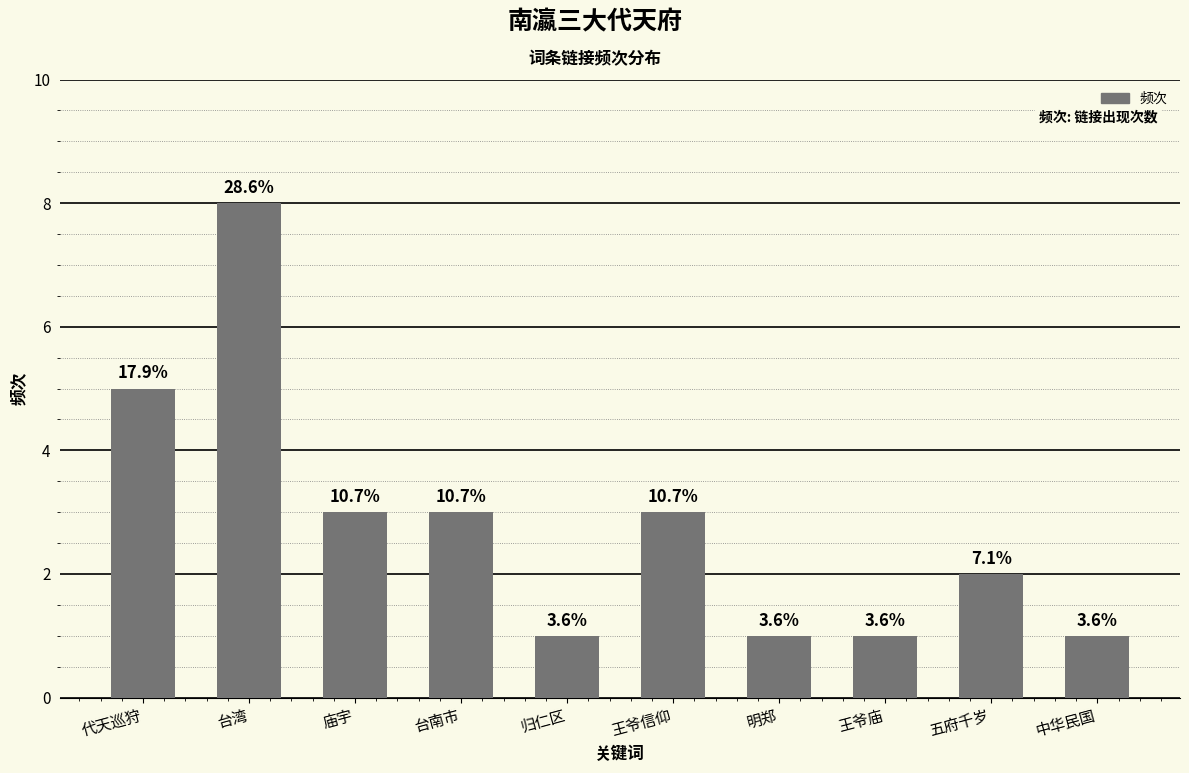

What is the value of the 7th bar from the left?

1